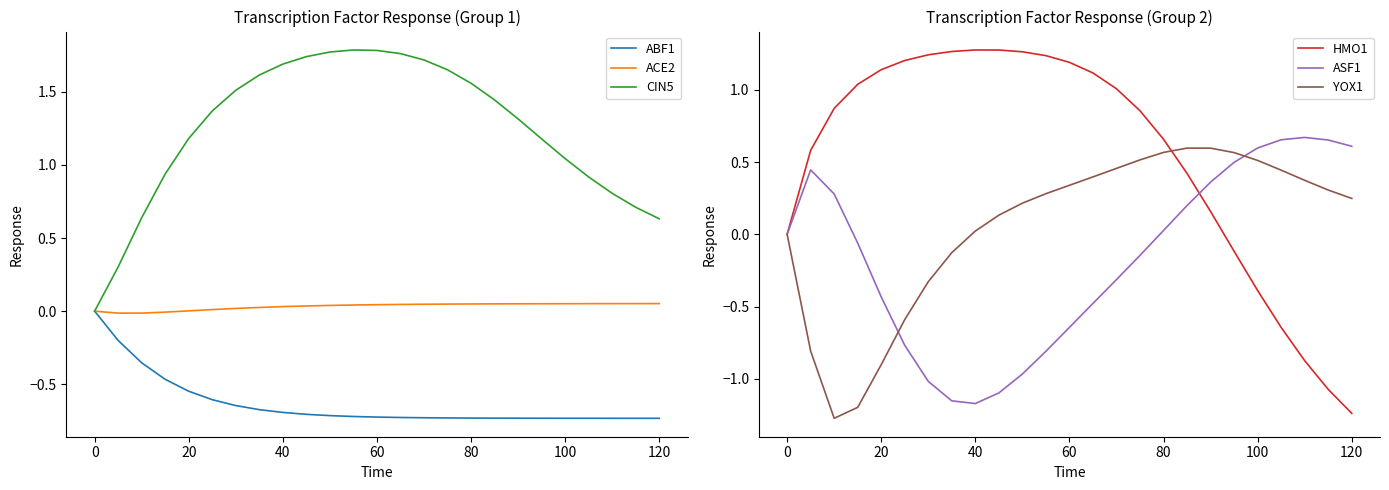

What is the value of the ABF1 point at the 16th from the left?

-0.7